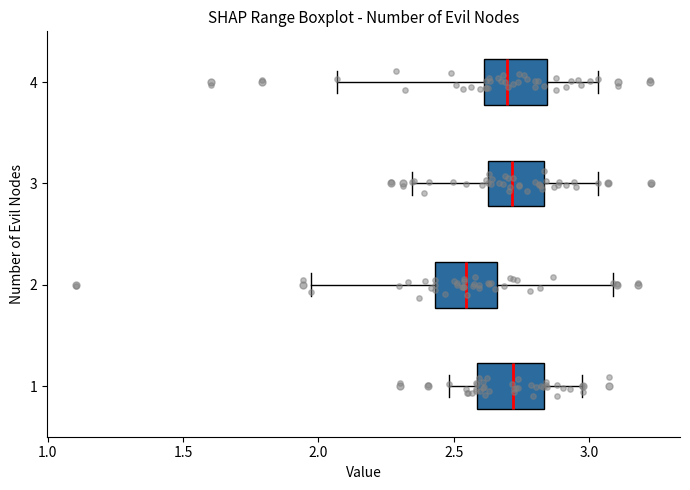

Reading bottom to top, read every box against the x-axis: the position of its median line, the range the box covers, and the ends of its whiskers. The values are not printed on the chart, so give them approximately, as read against the axis.

1: median 2.70, box 2.60 to 2.85, whiskers 2.50 to 2.95
2: median 2.55, box 2.45 to 2.65, whiskers 1.95 to 3.10
3: median 2.70, box 2.65 to 2.85, whiskers 2.35 to 3.05
4: median 2.70, box 2.60 to 2.85, whiskers 2.05 to 3.05